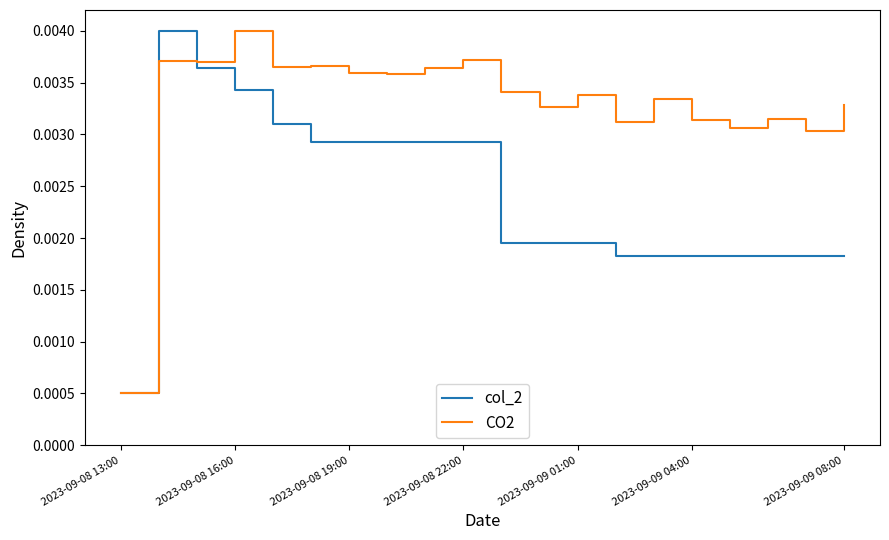

In CO2, how many points are higher than both neighbors (excluding endpoints)?

7